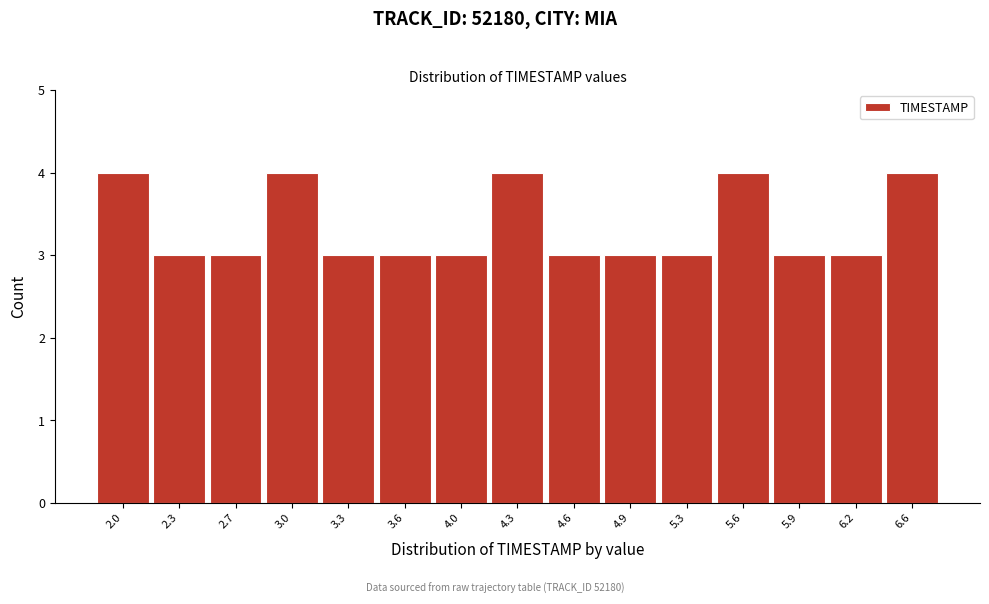

Reading right to left, what are all the values shown in this chart?

6.6=4	6.2=3	5.9=3	5.6=4	5.3=3	4.9=3	4.6=3	4.3=4	4.0=3	3.6=3	3.3=3	3.0=4	2.7=3	2.3=3	2.0=4